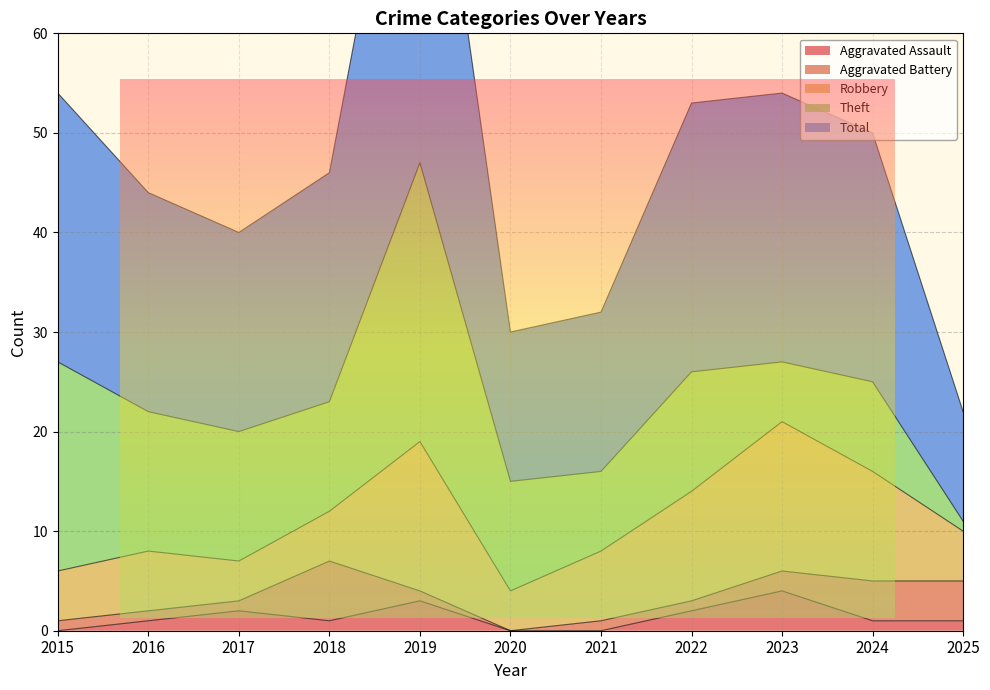

Reading left to right, list all the values displayed in this chart.

Aggravated Assault: 0	1	2	1	3	0	0	2	4	1	1
Aggravated Battery: 1	1	1	6	1	0	1	1	2	4	4
Robbery: 5	6	4	5	15	4	7	11	15	11	5
Theft: 21	14	13	11	28	11	8	12	6	9	1
Total: 27	22	20	23	47	15	16	27	27	25	11